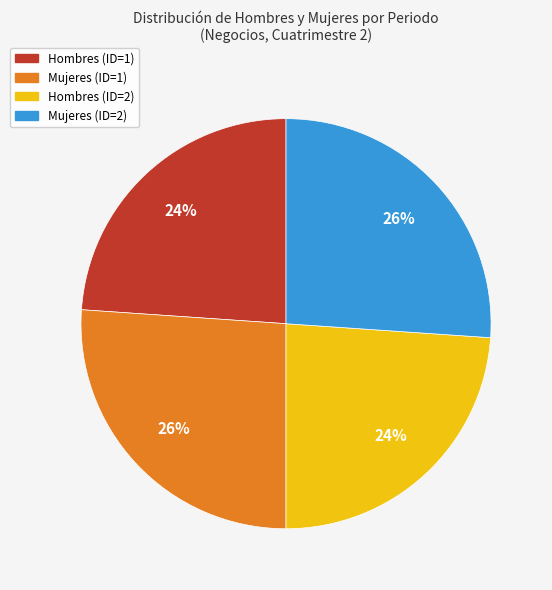

What percentage is the Hombres (ID=1) slice, to the nearest percent?

24%